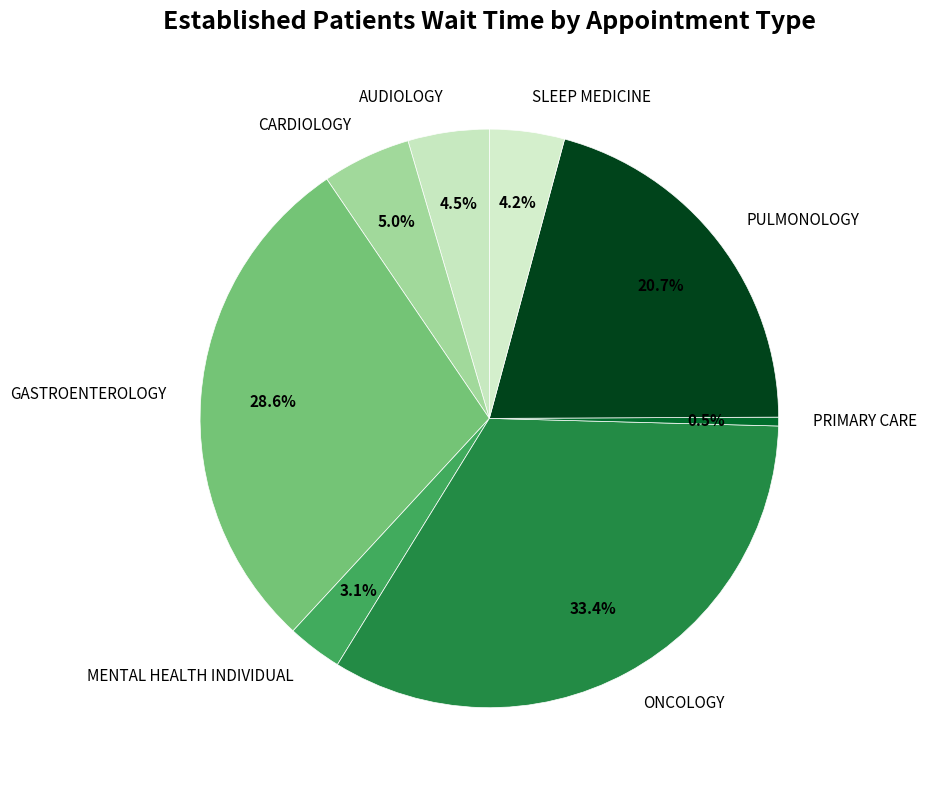

Which category has the biggest portion of the pie?

ONCOLOGY